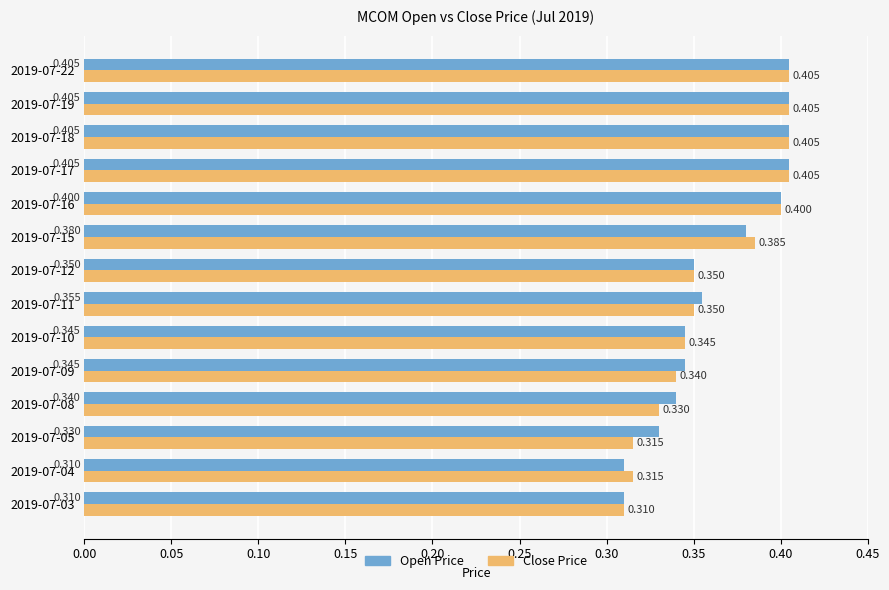

Count the number of categories in the chart.

14